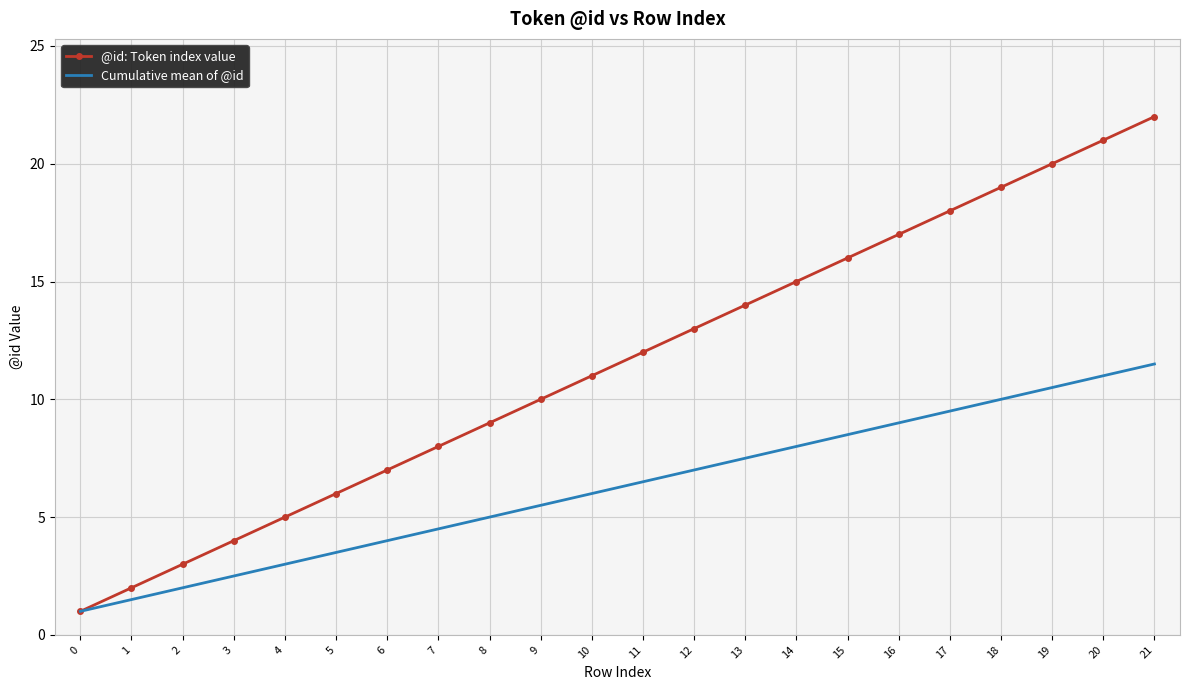

Rank the series by their maximum value, from lowest to highest.

Cumulative mean of @id, @id: Token index value